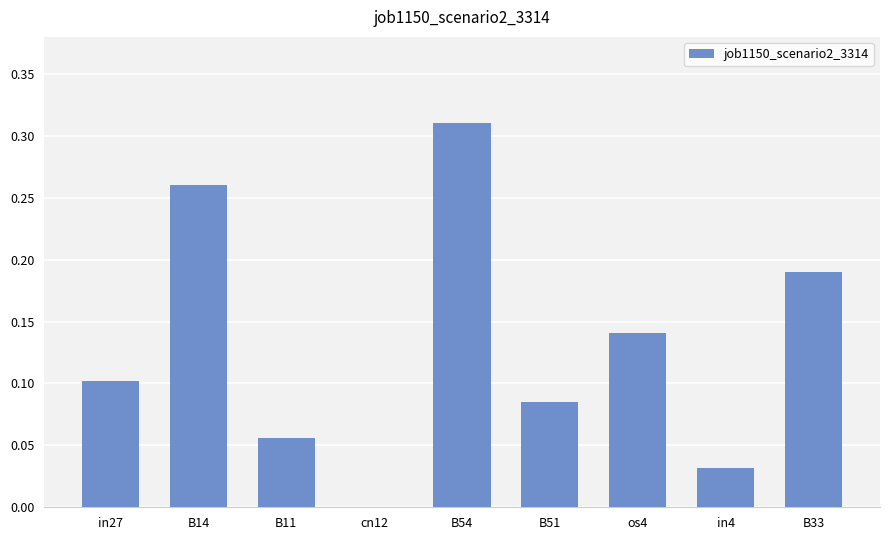

Which label corresponds to the largest value in the chart?

B54